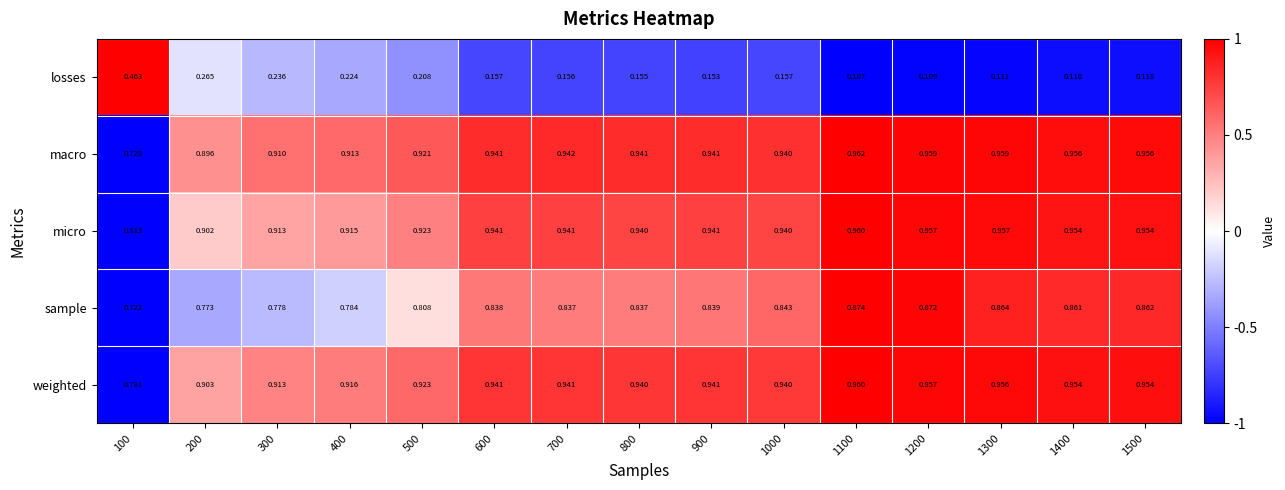

Is the value of losses at 700 greater than the value of sample at 200?

No